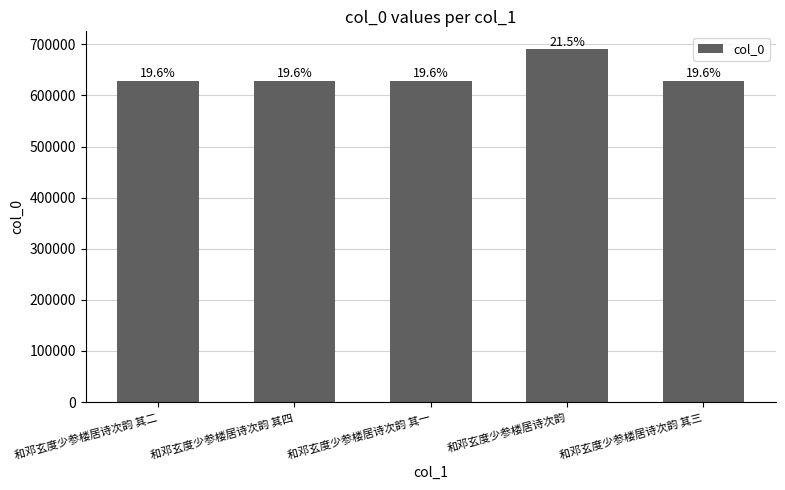

How many bars are there in total?

5